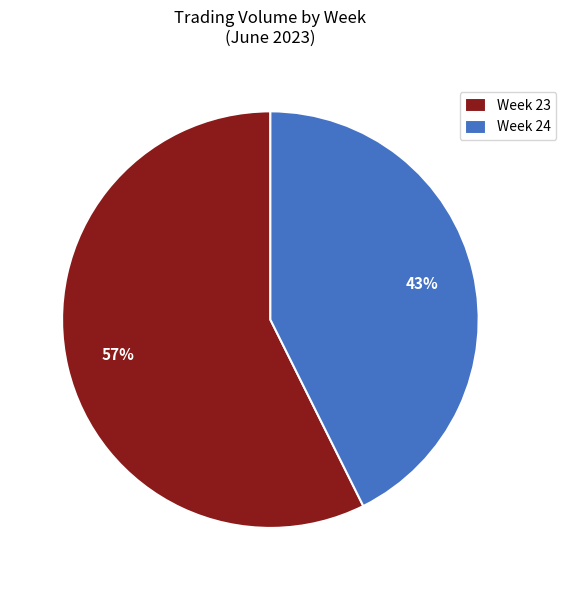

Do Week 24 and Week 23 together represent more than half of the pie?

Yes